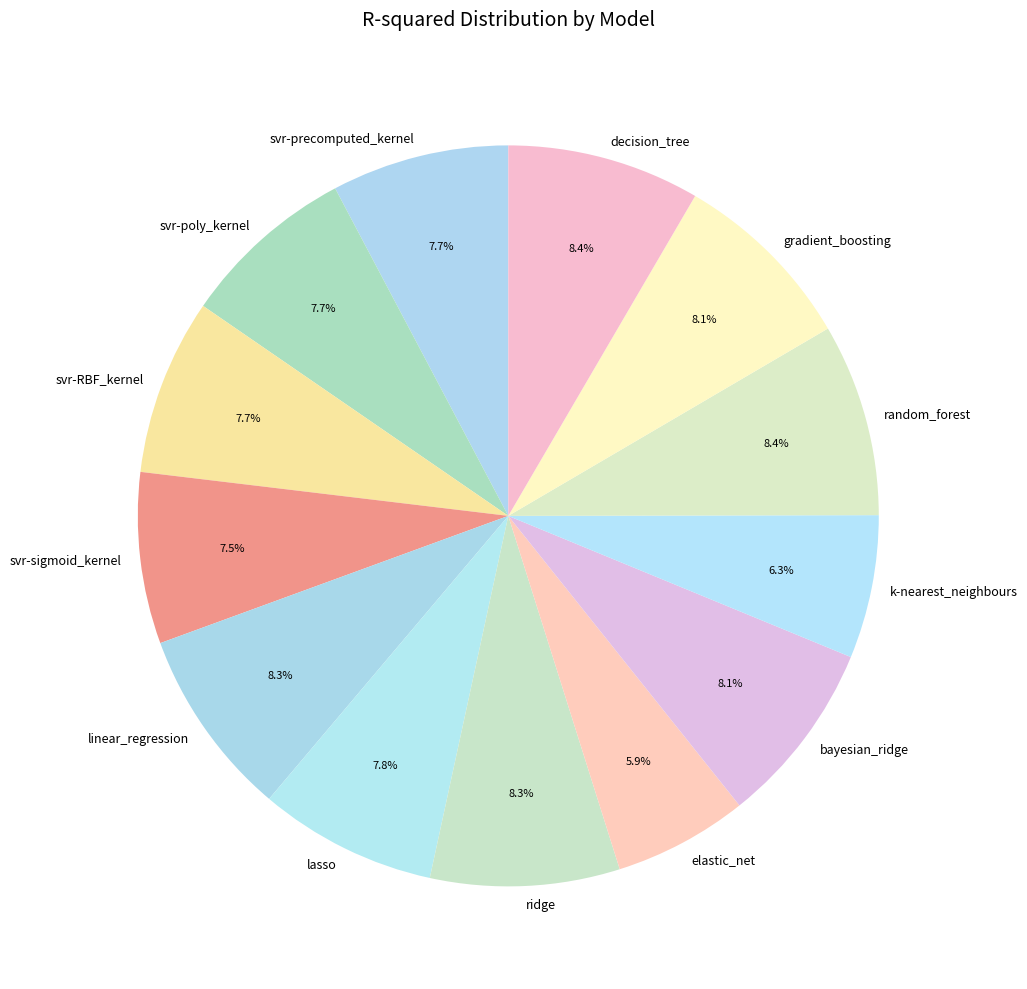

Is the sum of linear_regression and bayesian_ridge greater than half?

No